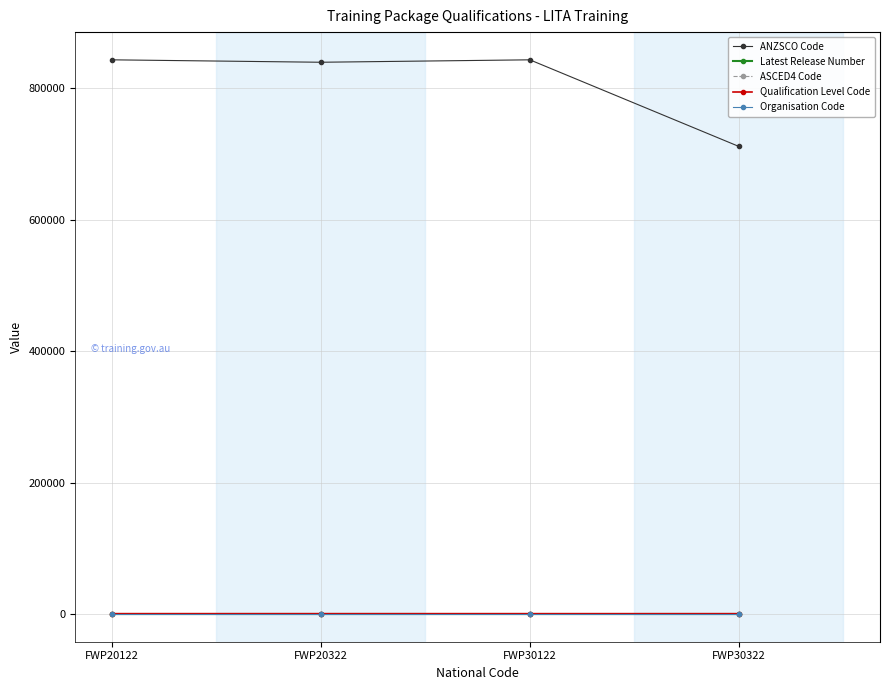

How many series are shown in this chart?

5